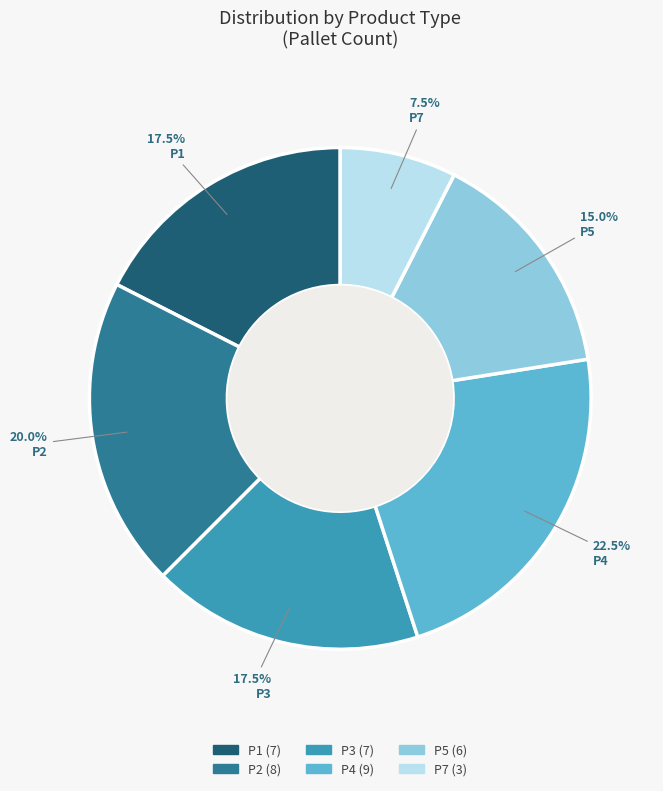

To the nearest percent, what is the difference between the P3 and P7 slice percentages?

10%